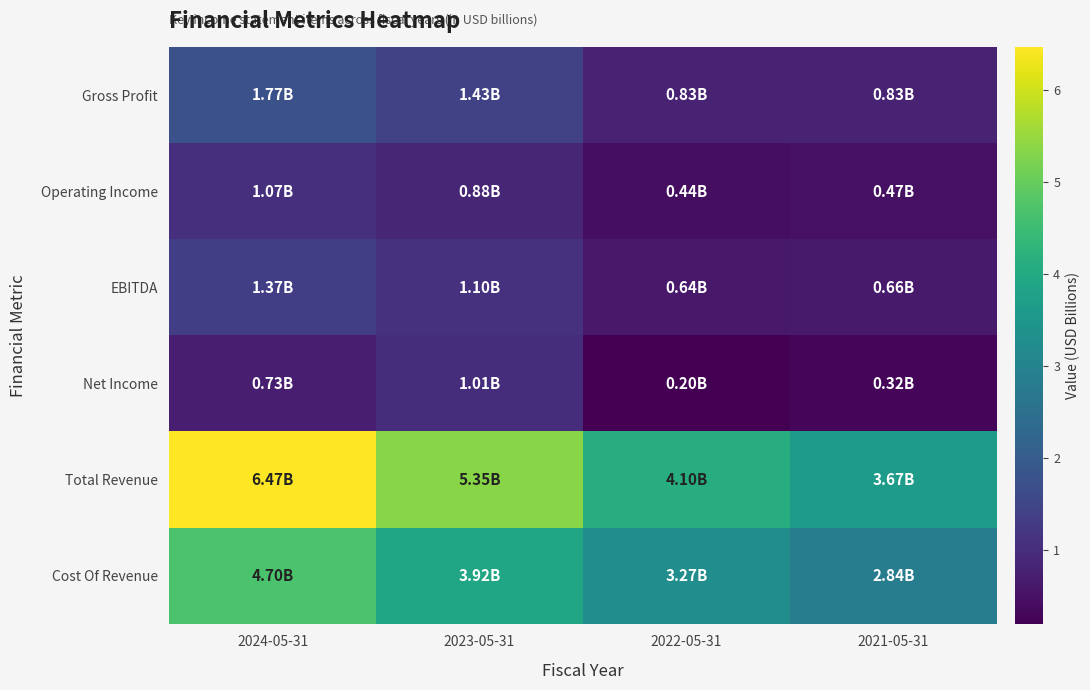

Which series has the largest range (max minus min)?

Total Revenue